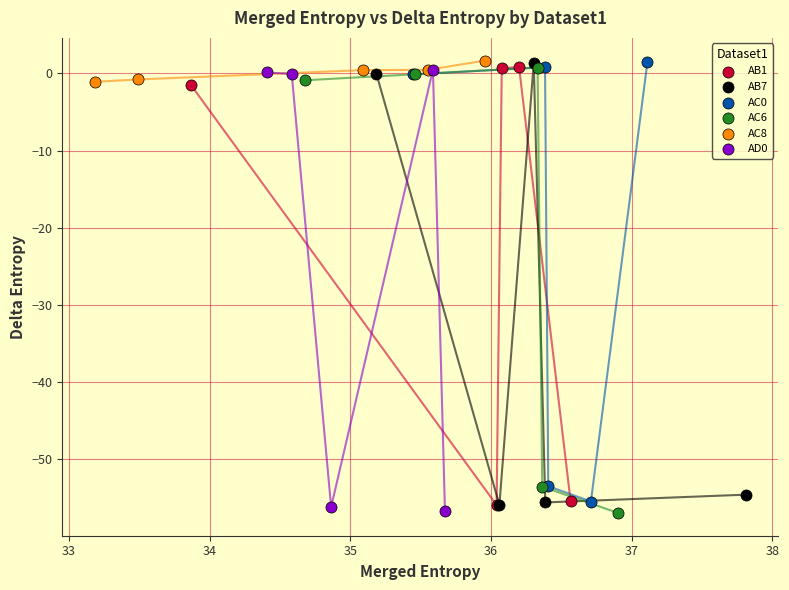

What are all the series names shown in the legend?

AB1, AB7, AC0, AC6, AC8, AD0